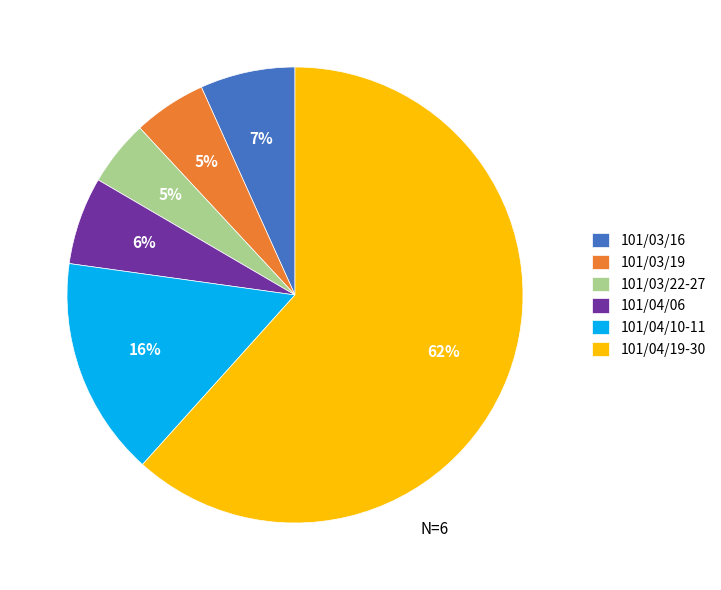

Does any single category account for the majority?

Yes